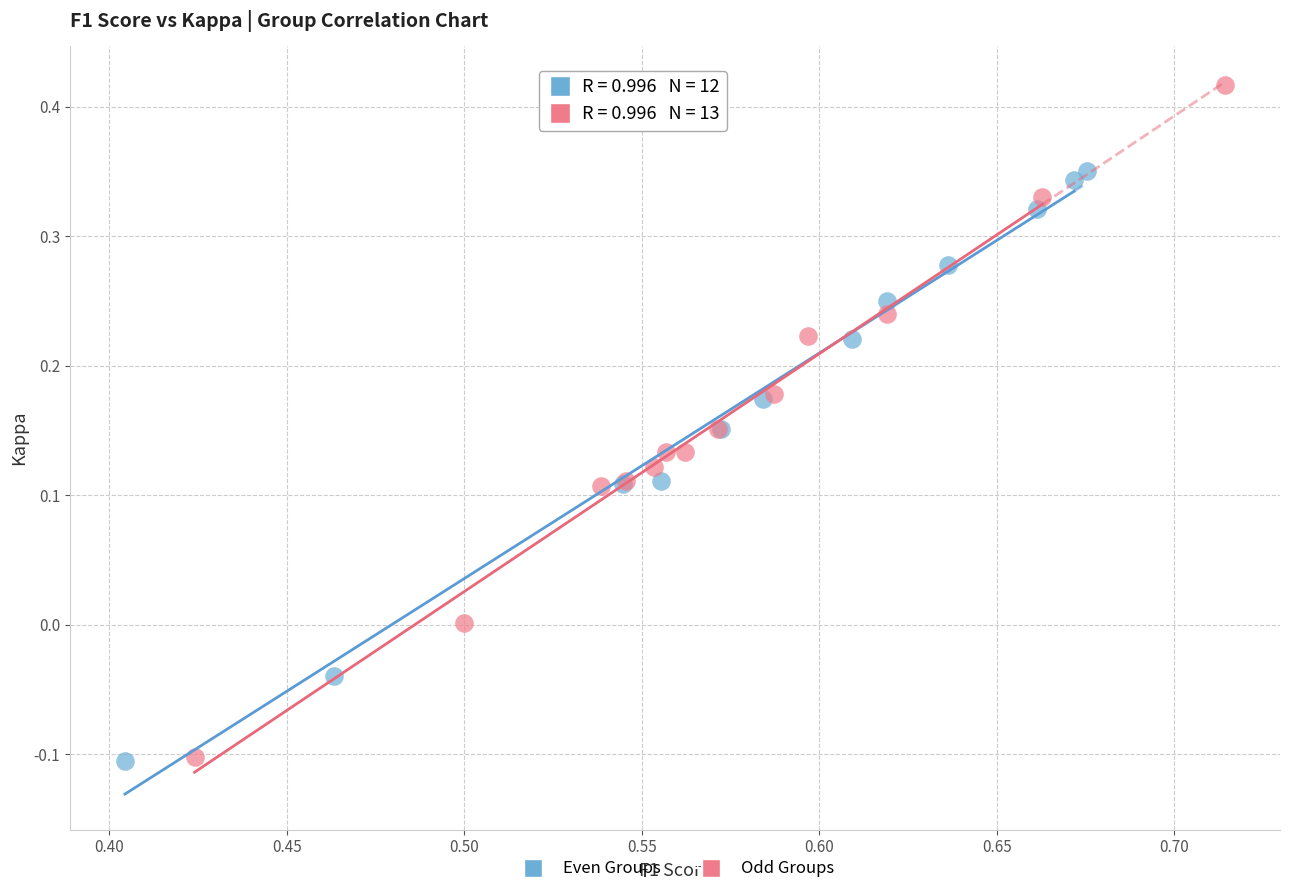

Which series has the widest spread of Y values?

Odd Groups